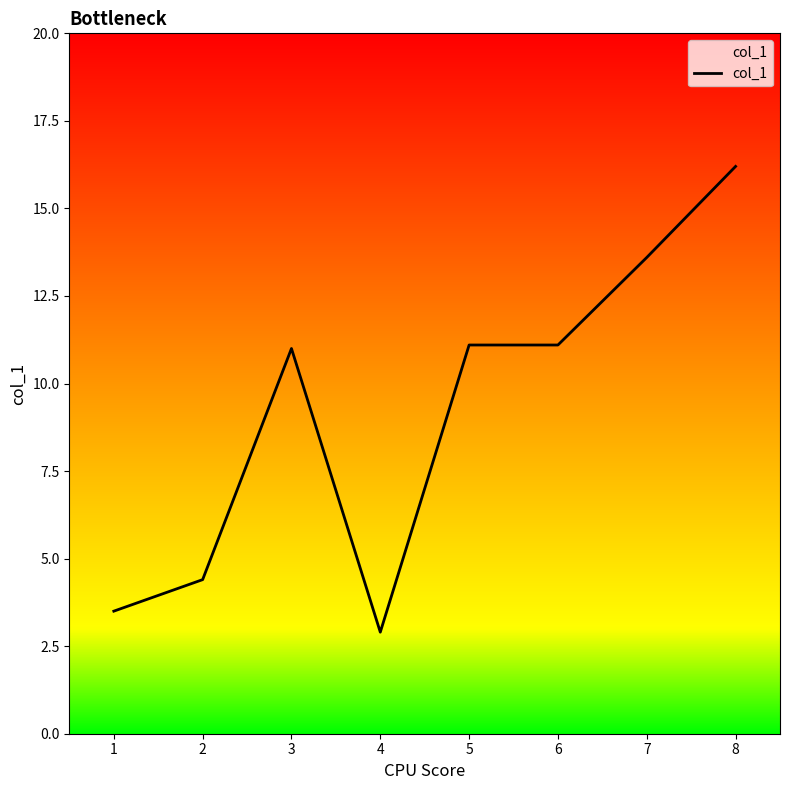

True or false: the data shows 11.1 at 5.

True